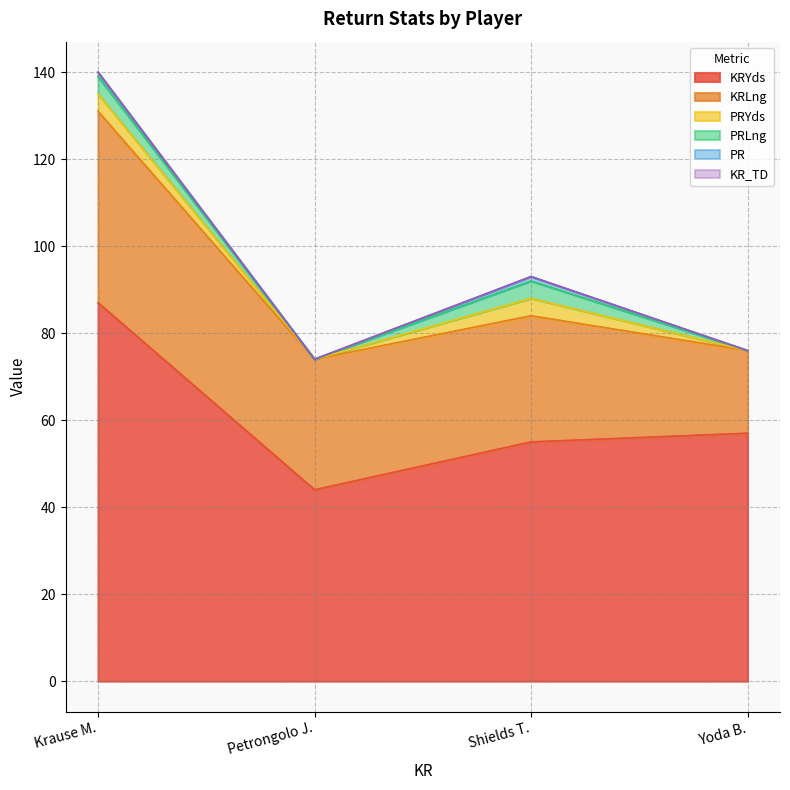

Rank the categories by PRLng value from lowest to highest.

Petrongolo J., Yoda B., Krause M., Shields T.